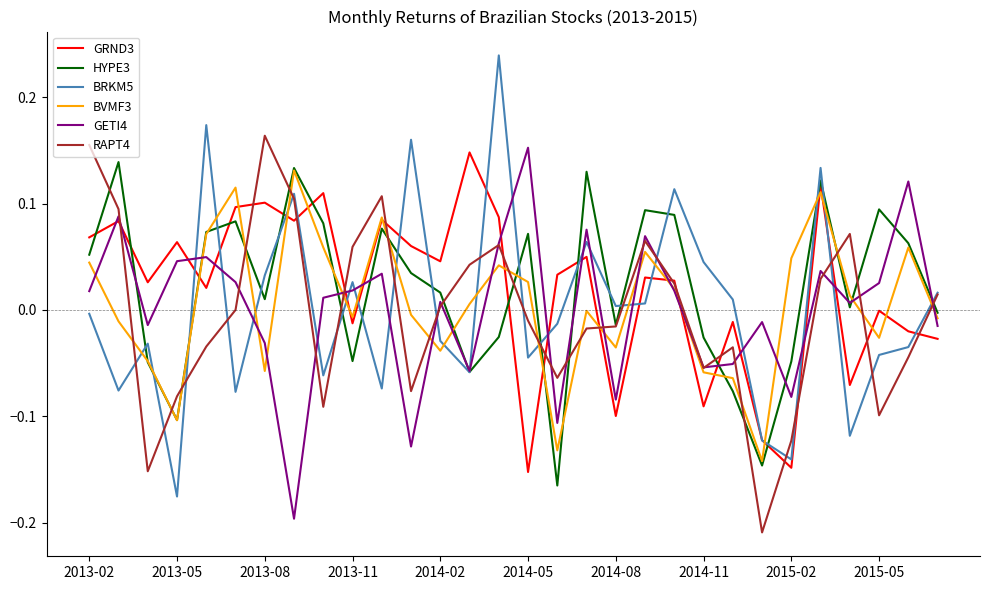

Which series has the widest spread of values?

BRKM5